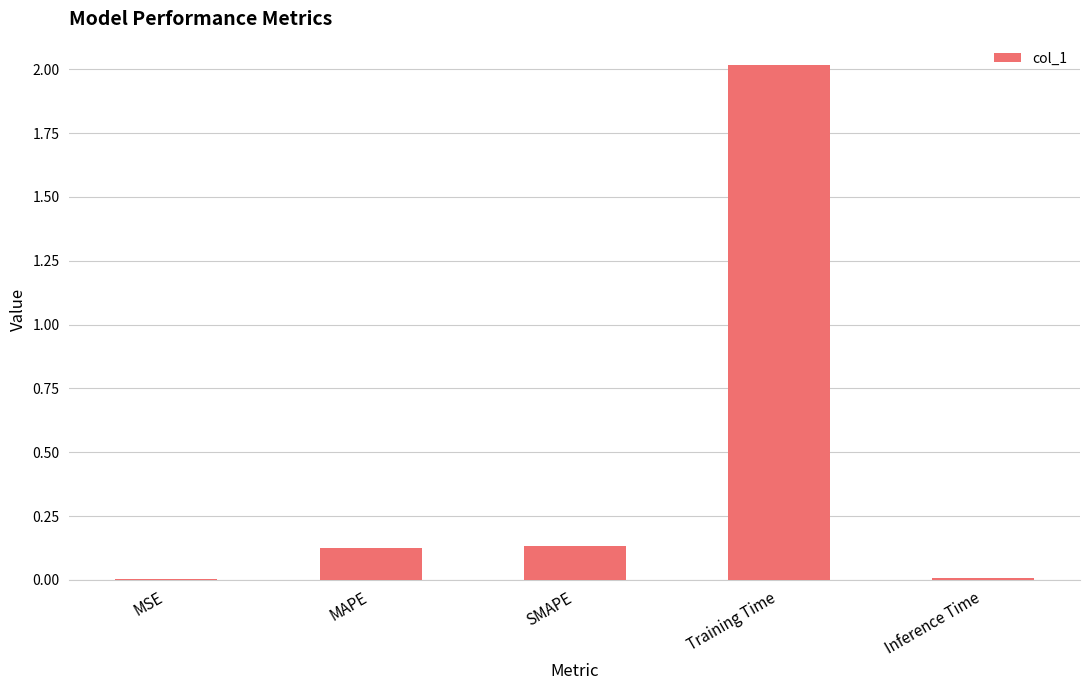

Between Inference Time and MAPE, which is larger?

MAPE